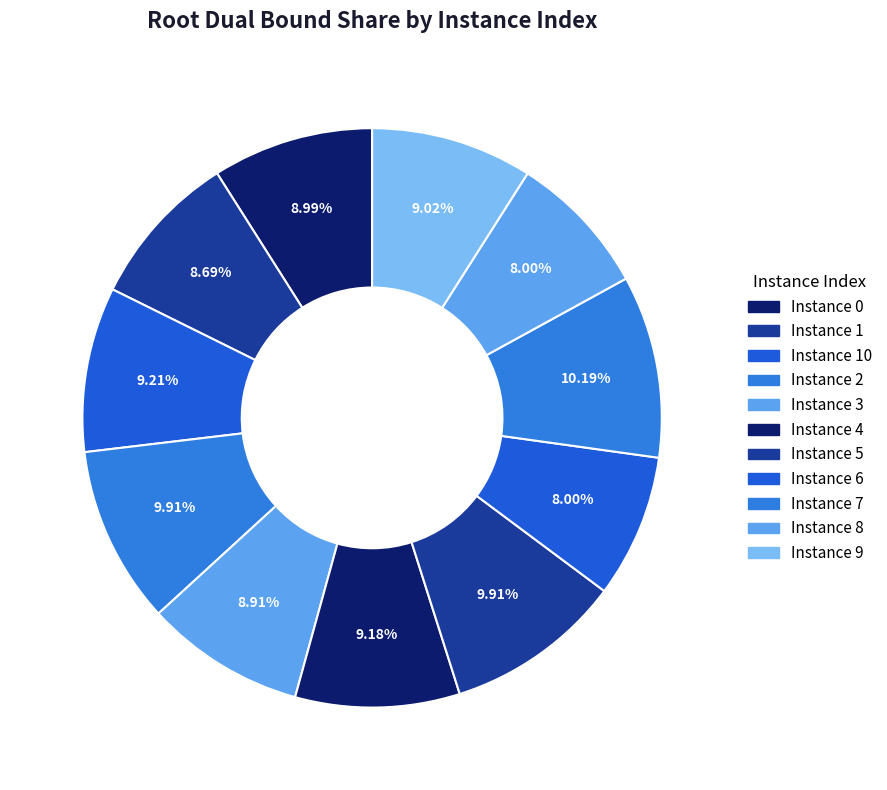

How many segments does this pie chart have?

11